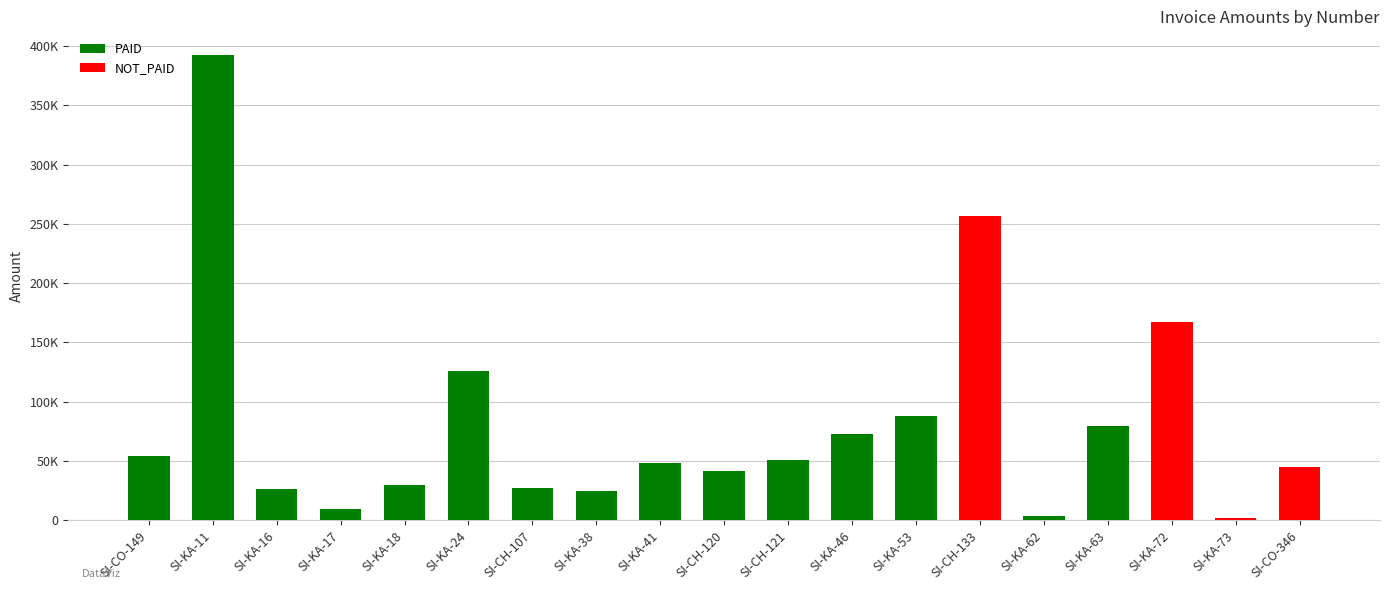

Does the chart contain any negative values?

No